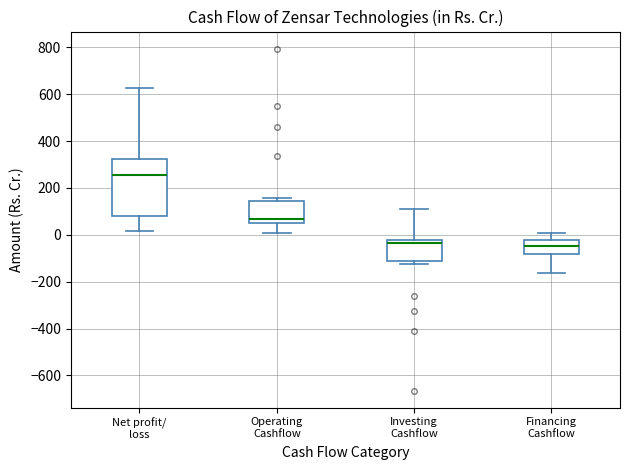

Where does the upper whisker of the box for Investing Cashflow end on the y-axis? The values are not printed on the chart, so give them approximately, as read against the axis.

120